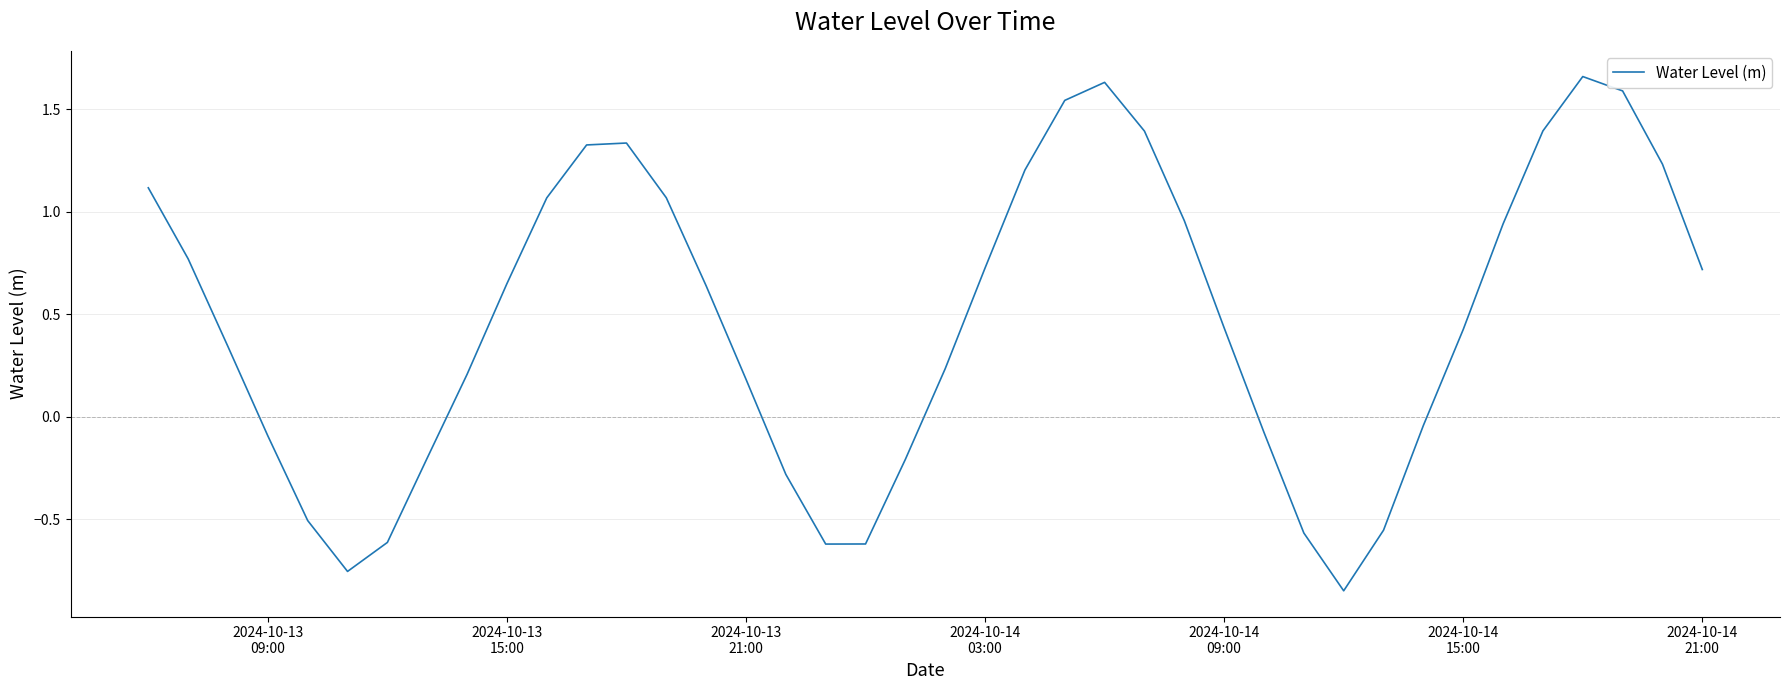

What is the difference between the maximum and minimum values?

2.5